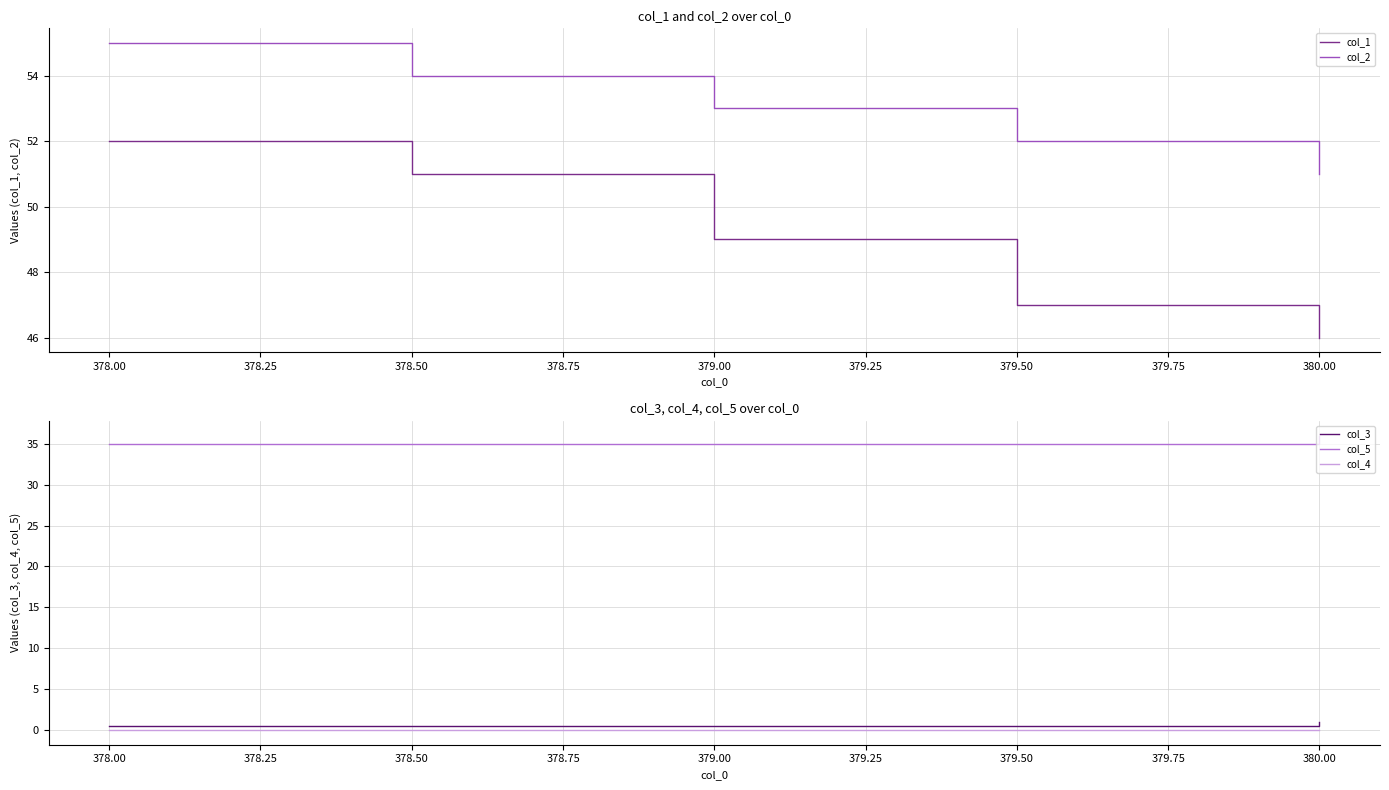

True or false: col_3 has more than 1 points higher than both neighbors.

False